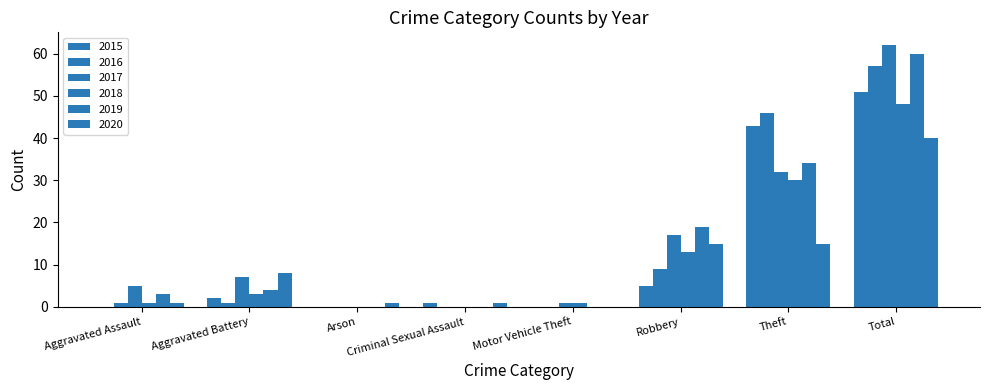

The 2018 series shows -28 at Criminal Sexual Assault. True or false?

False